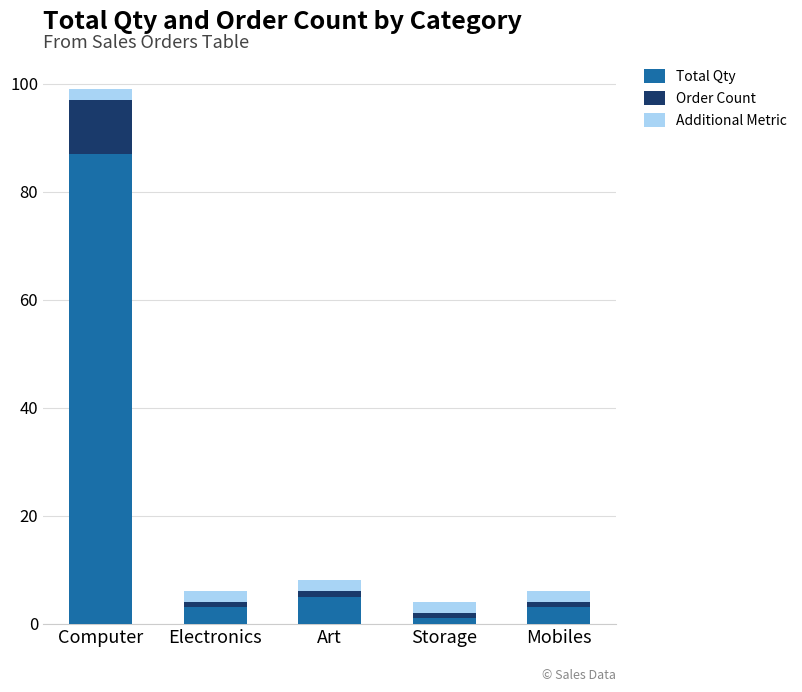

At which category is the sum across all series the highest?

Computer